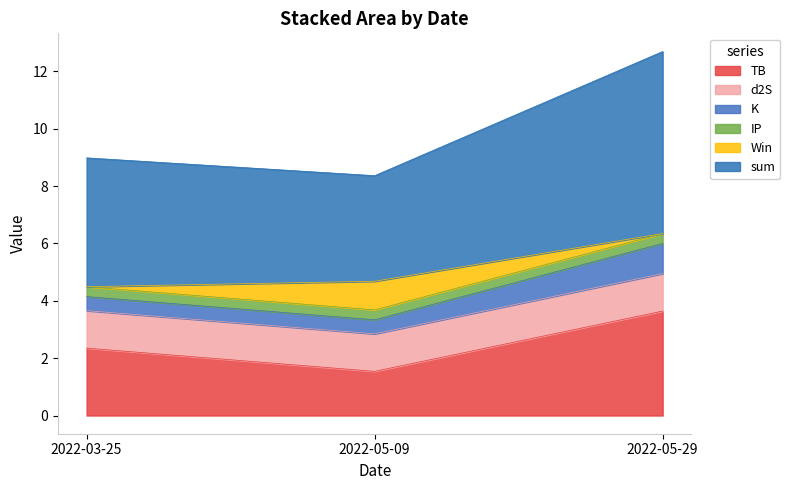

How many values in the sum series exceed 4?

2